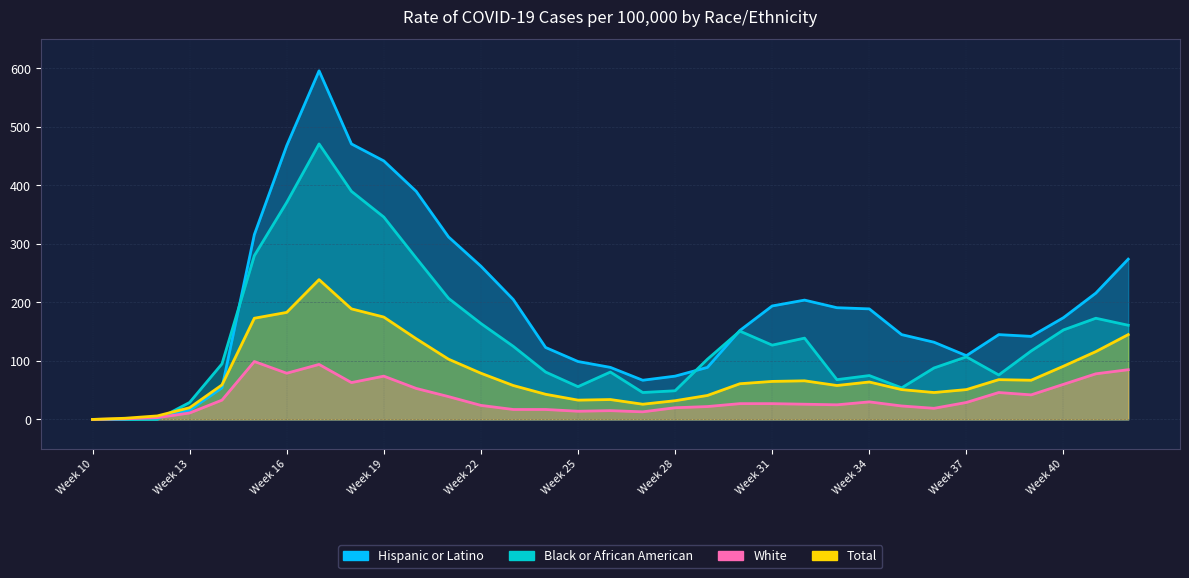

What is the value of the Black or African American point at the 8th from the left?

471